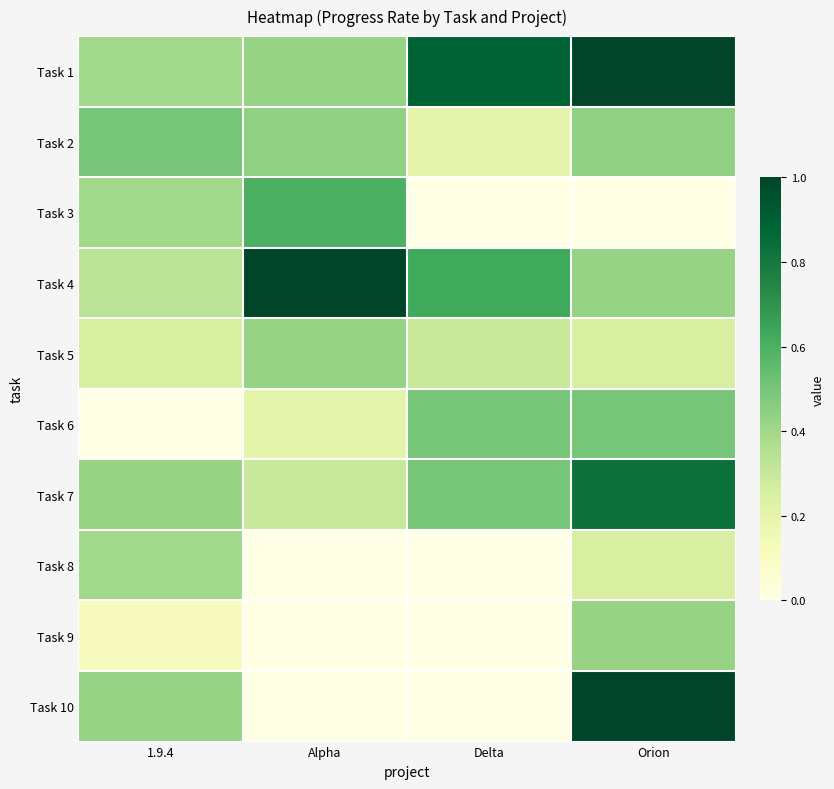

What is the total value across all series at Delta?

3.0